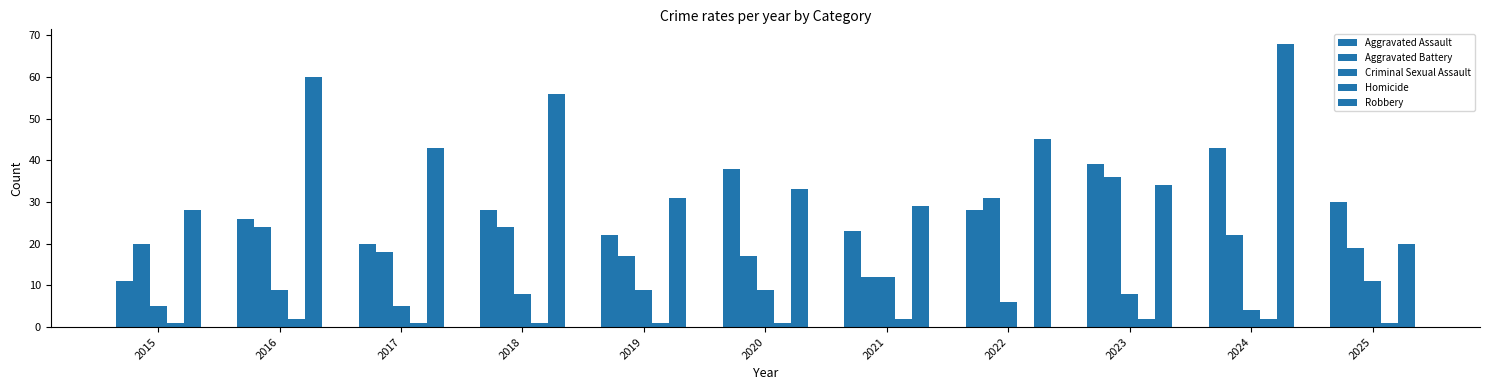

How many distinct data groups are displayed?

5